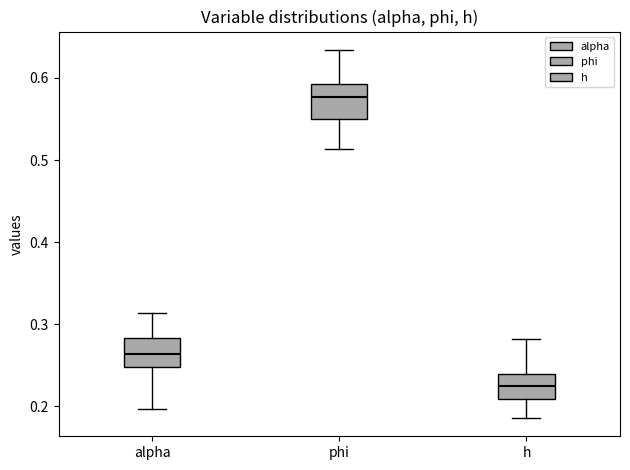

Reading left to right, read every box against the y-axis: the position of its median line, the range the box covers, and the ends of its whiskers. The values are not printed on the chart, so give them approximately, as read against the axis.

alpha: median 0.26, box 0.25 to 0.28, whiskers 0.20 to 0.31
phi: median 0.58, box 0.55 to 0.59, whiskers 0.51 to 0.63
h: median 0.23, box 0.21 to 0.24, whiskers 0.19 to 0.28